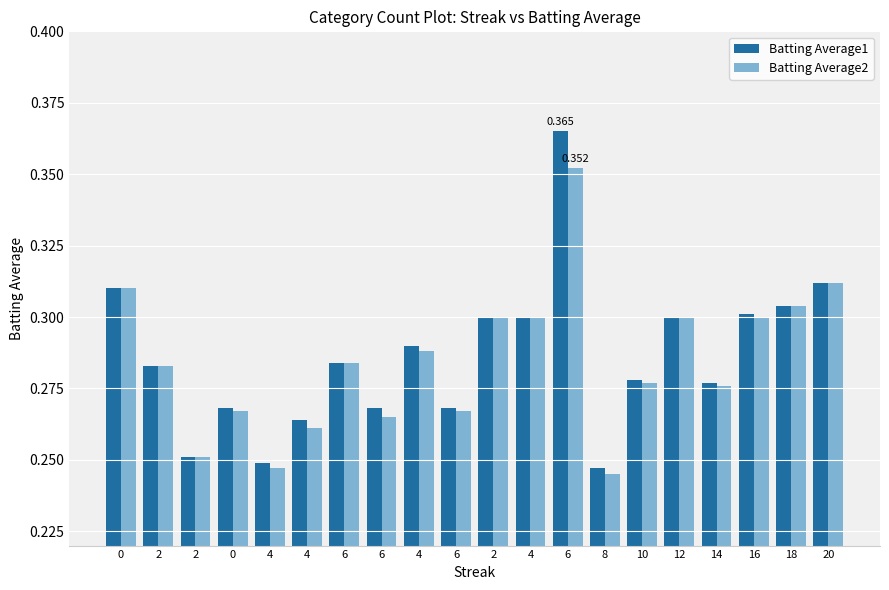

How many series are shown in this chart?

2